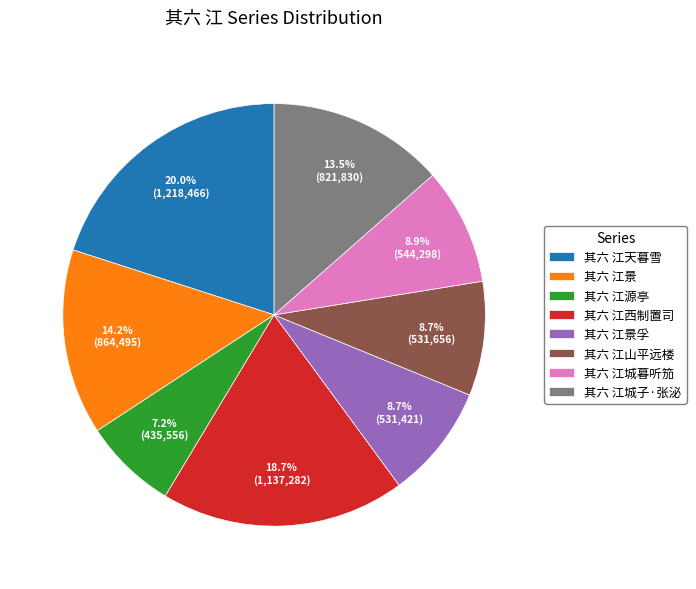

Which has a higher value, 其六 江景孚 or 其六 江西制置司?

其六 江西制置司